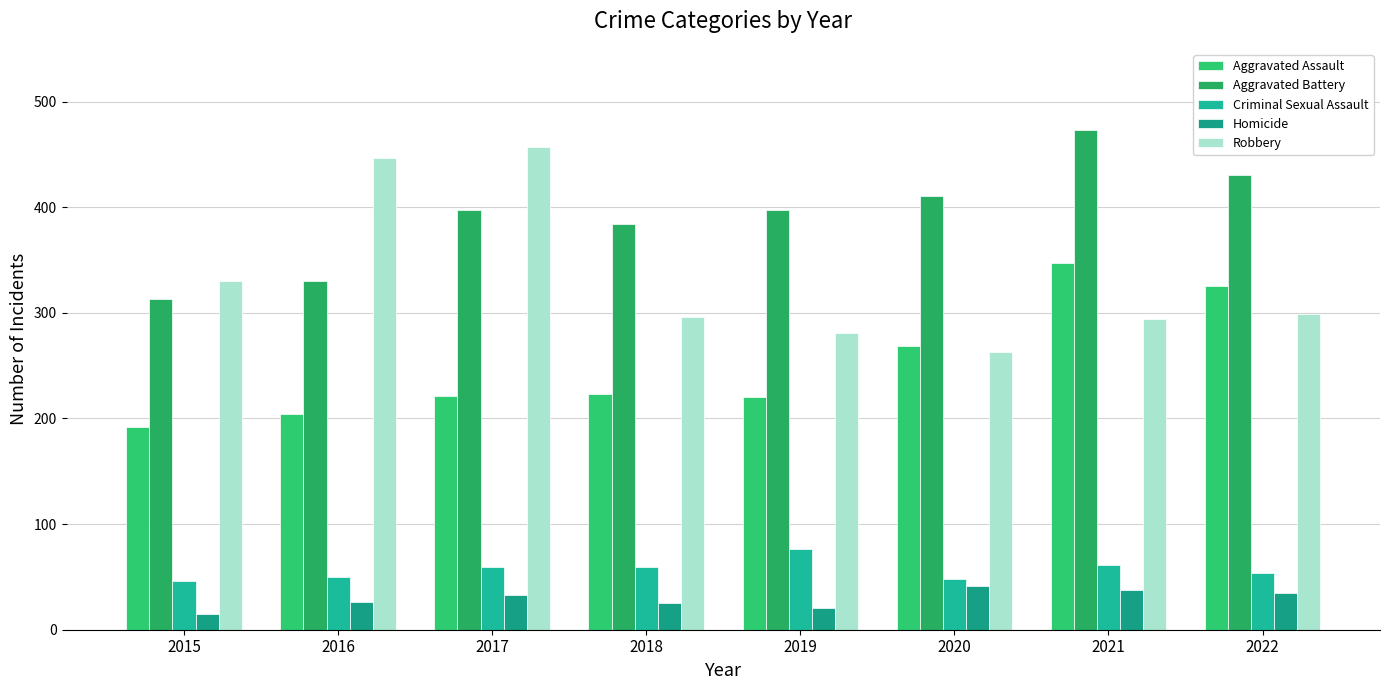

The Robbery series shows 84 at 2022. True or false?

False